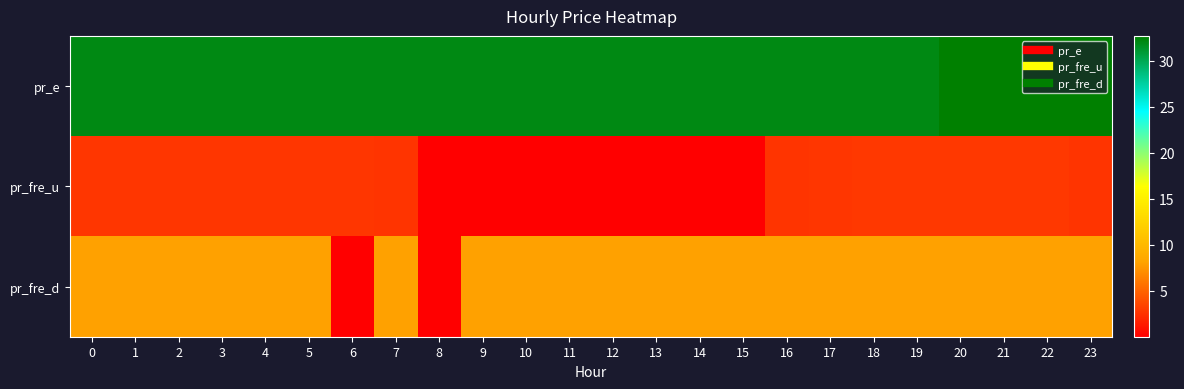

Which series has the widest spread of values?

pr_fre_d